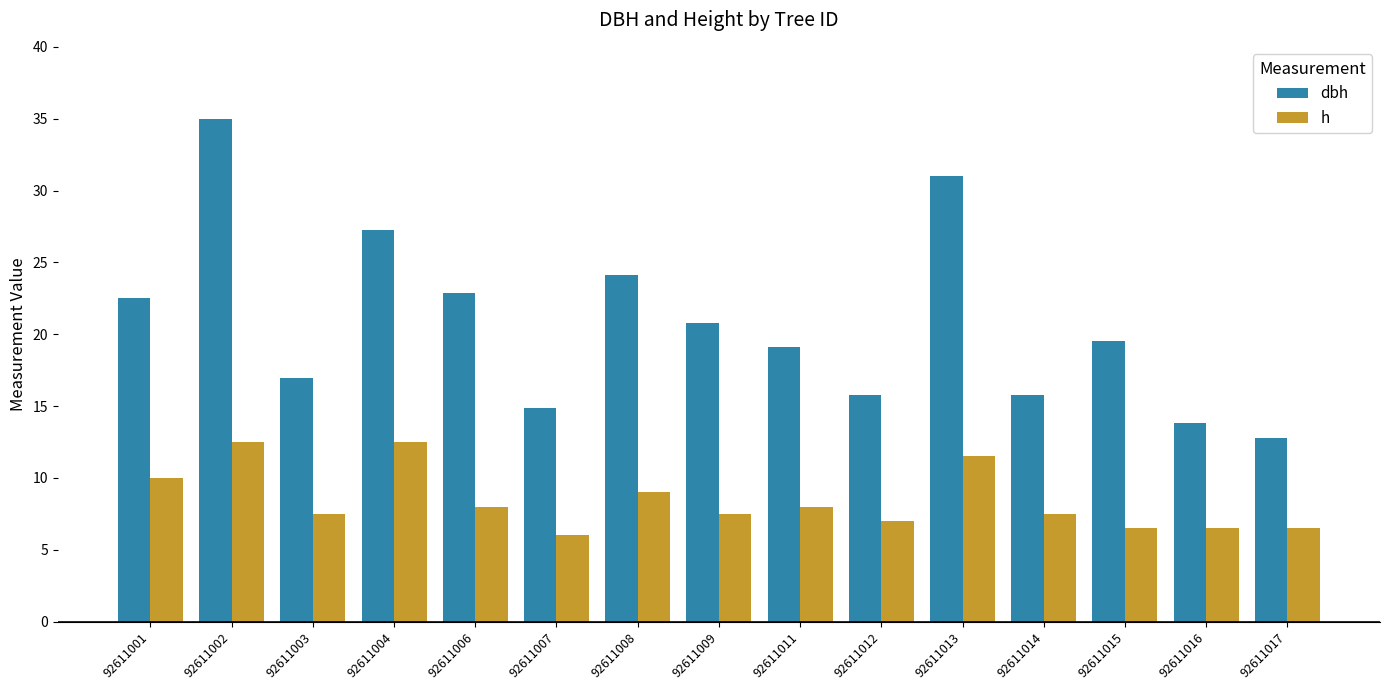

Which series has the largest total across all categories?

dbh